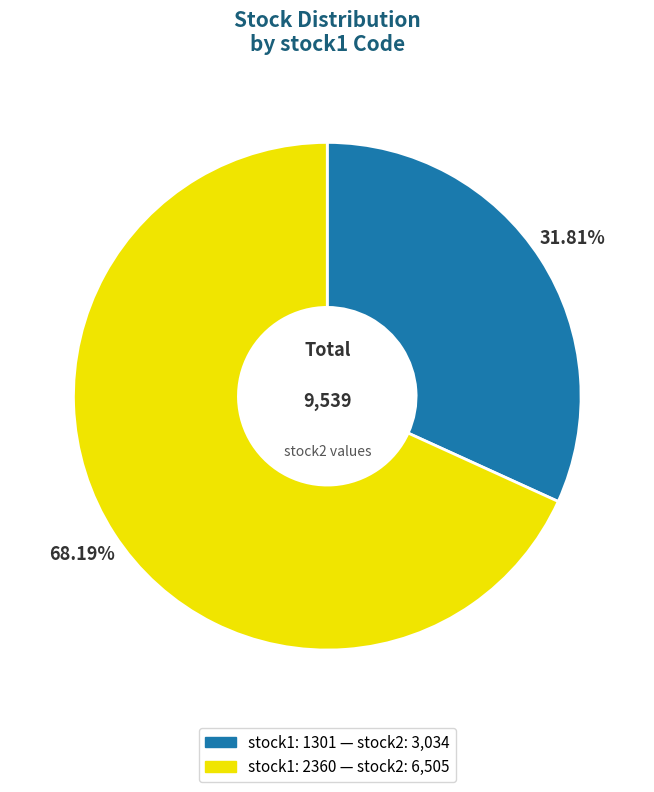

Does any single category account for the majority?

Yes